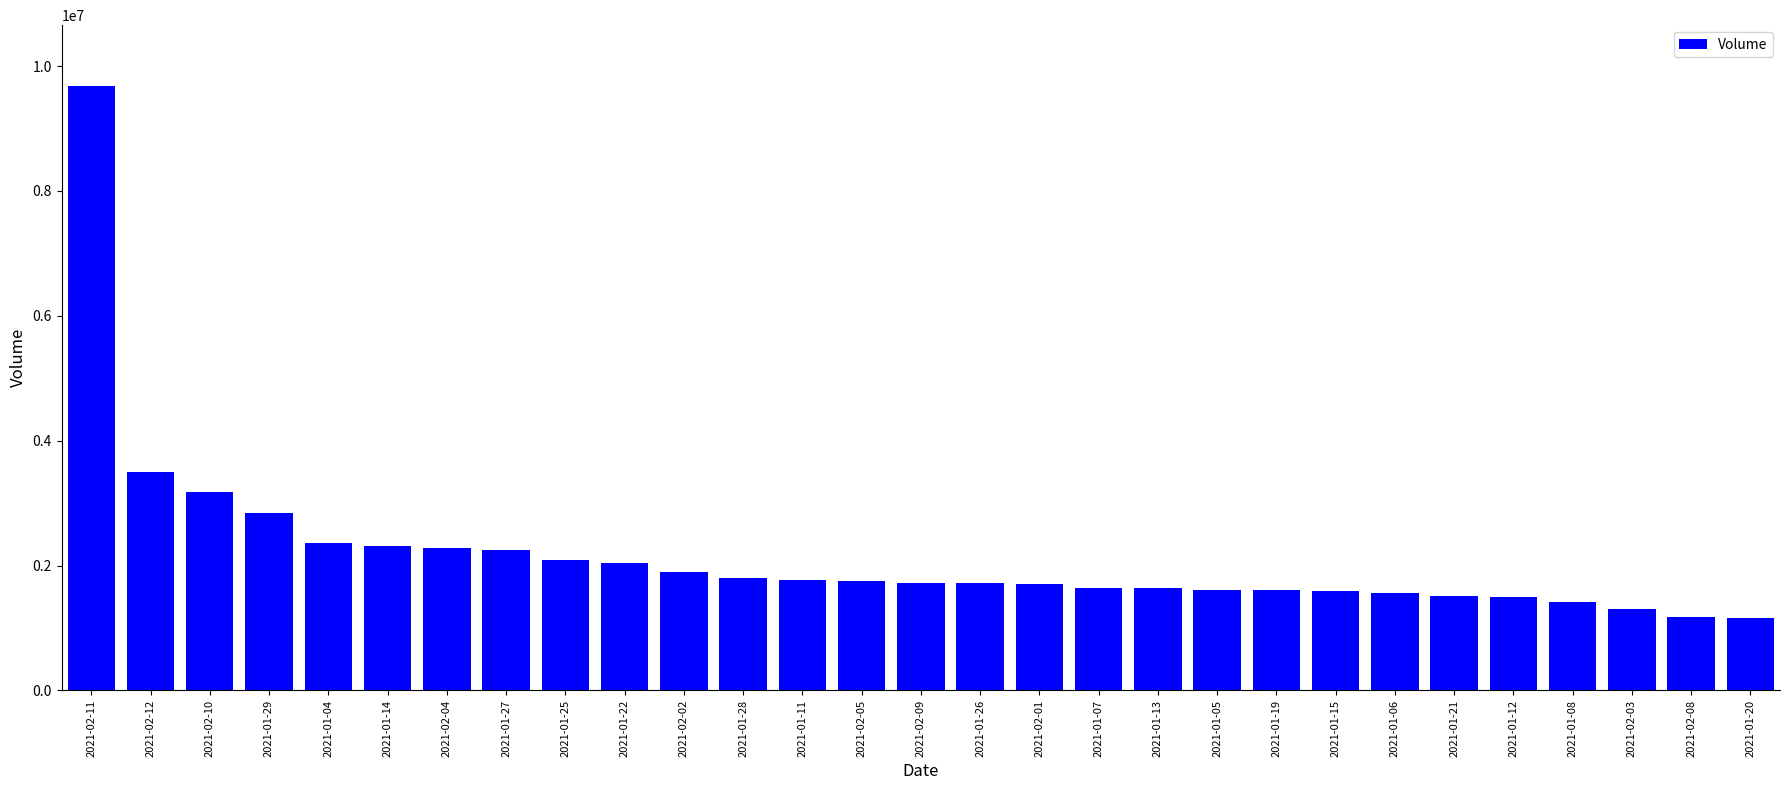

What is the difference between the second highest and second lowest values?

2316900